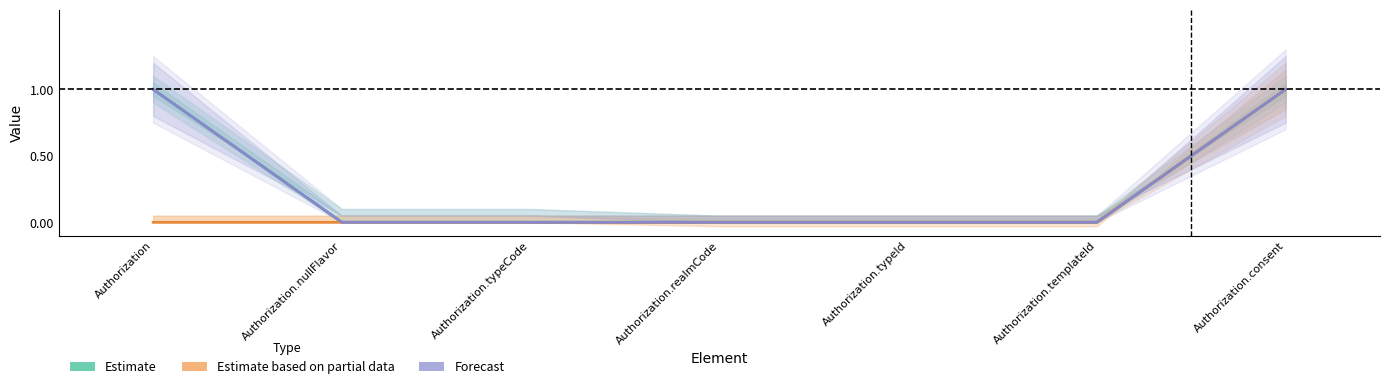

At which label is Forecast closest to 0?

Authorization.nullFlavor